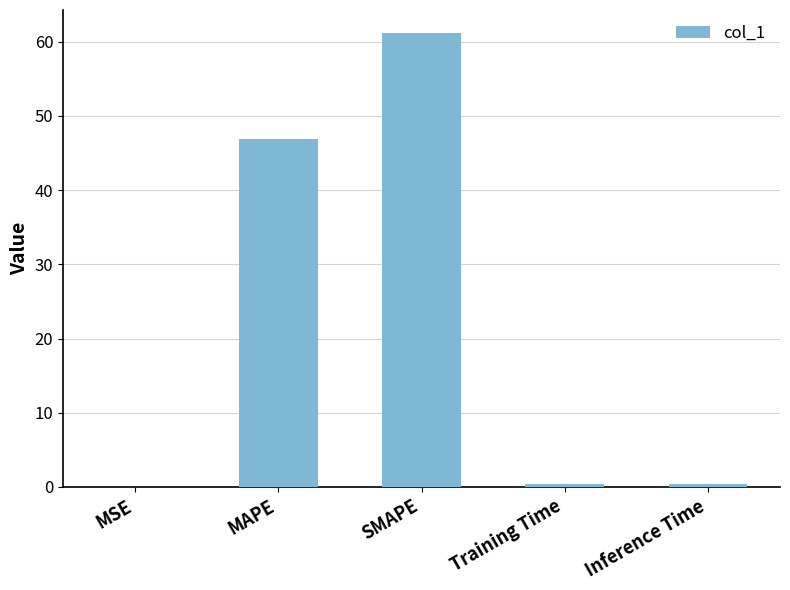

The value at SMAPE is 61.2. True or false?

True